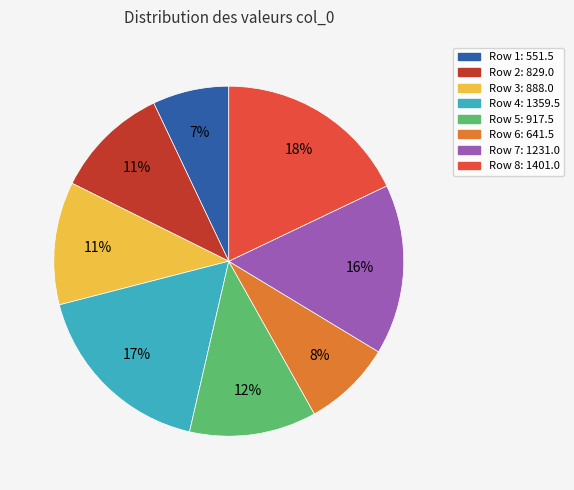

To the nearest percent, what portion does Row 4: 1359.5 represent?

17%